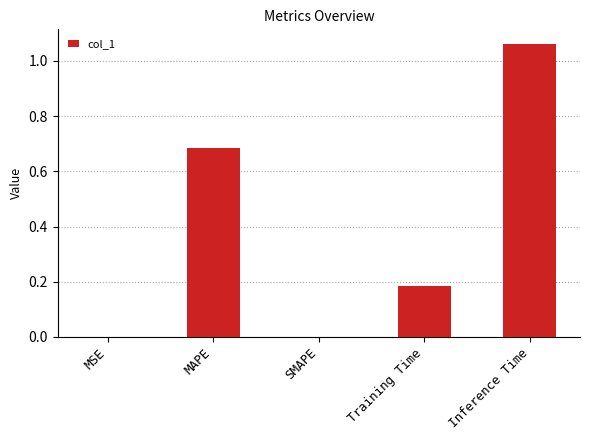

The chart shows a value of 0.0 at MSE. True or false?

True